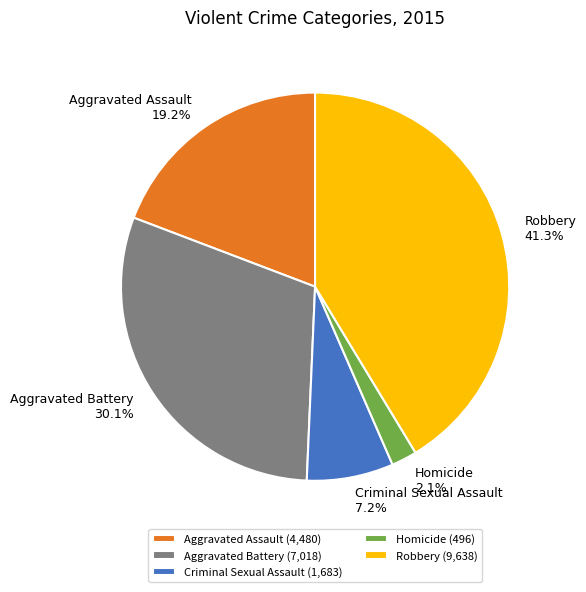

Which has a higher value, Aggravated Battery or Homicide?

Aggravated Battery